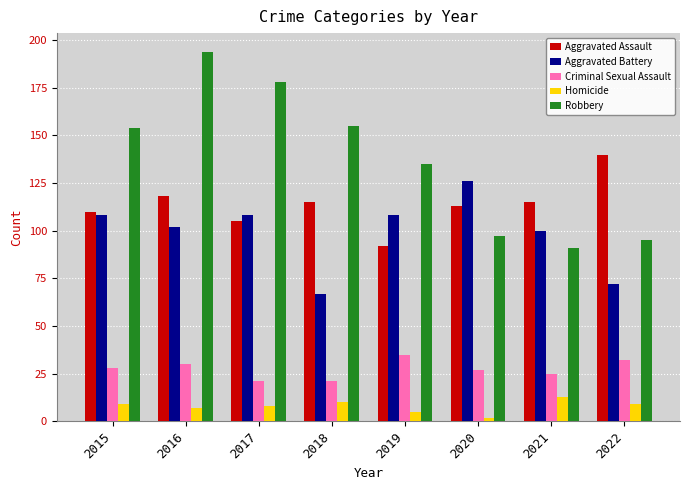

How many series are shown in this chart?

5